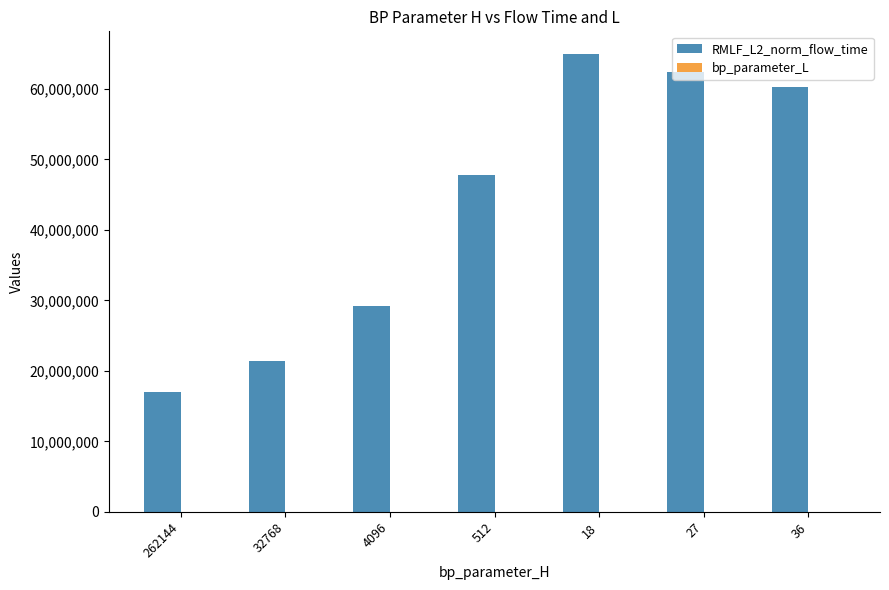

What is the maximum value shown in the chart?

64925592.8